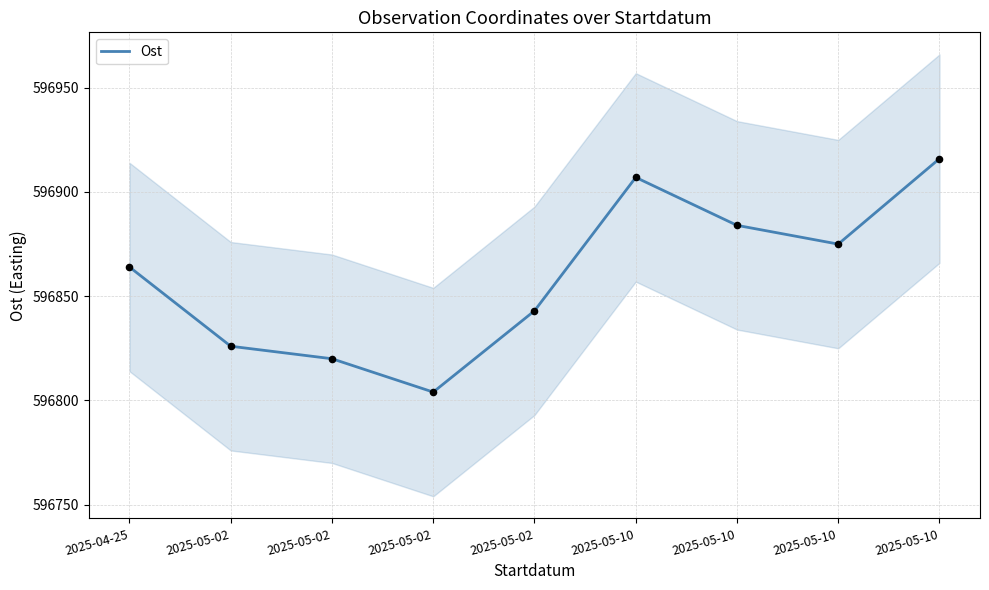

Which has a higher value, 2025-05-10 or 2025-05-02?

2025-05-10